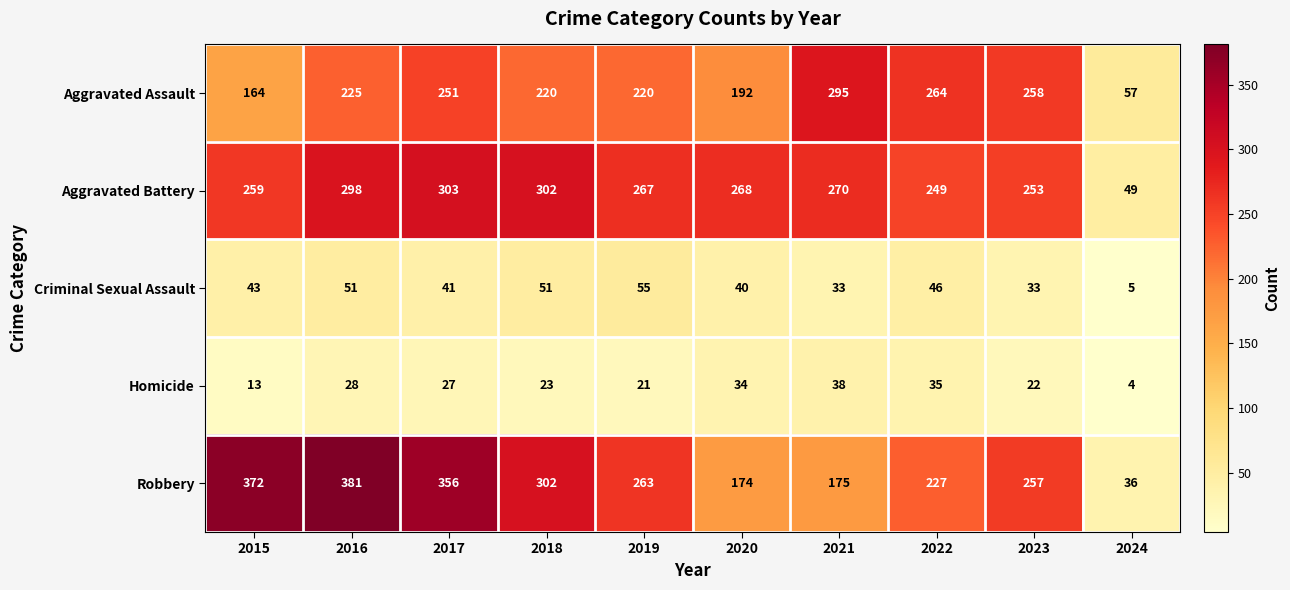

Rank the series by their maximum value, from lowest to highest.

Homicide, Criminal Sexual Assault, Aggravated Assault, Aggravated Battery, Robbery